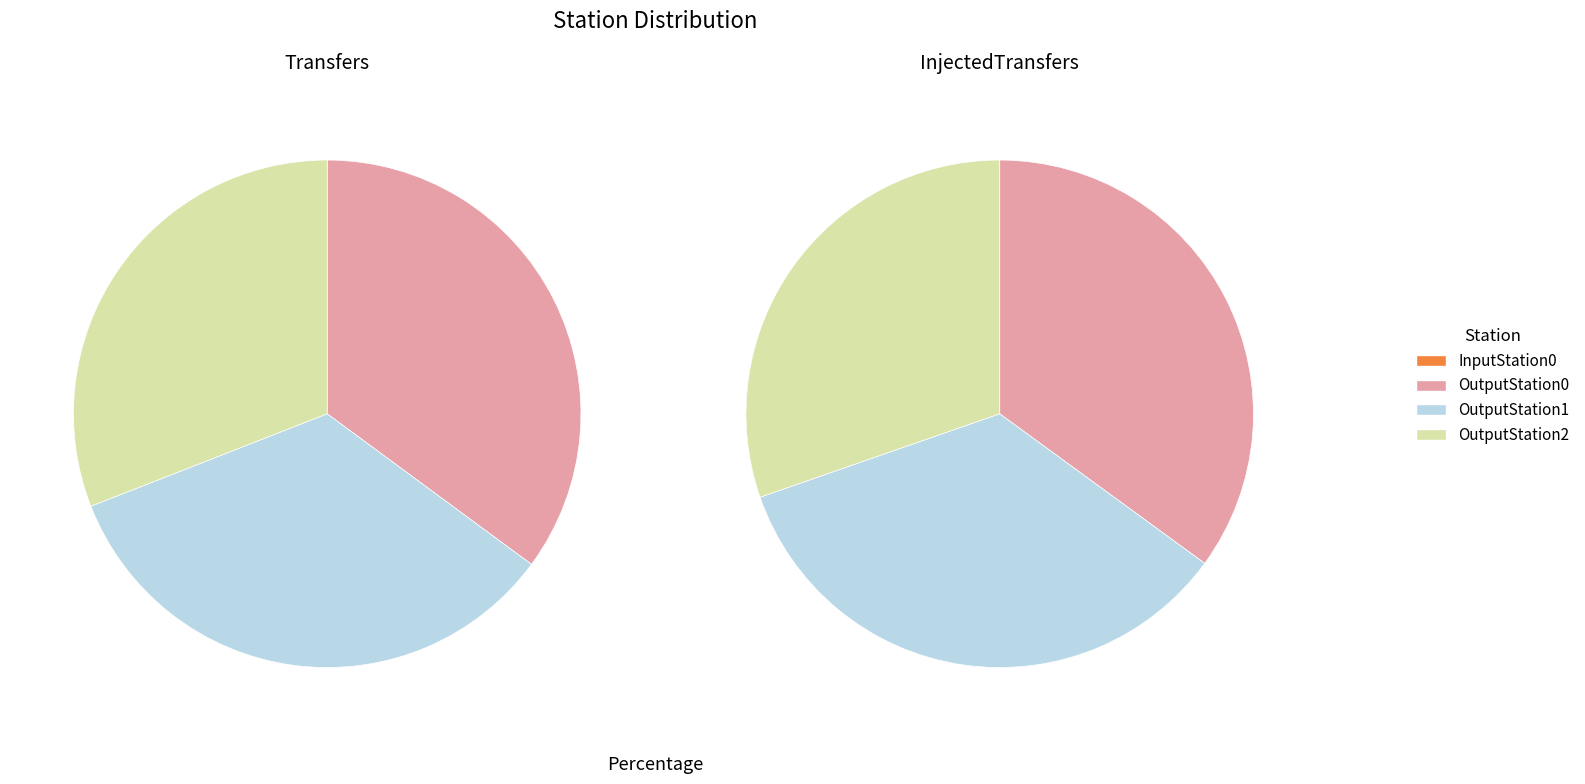

Do OutputStation2 and OutputStation1 together represent more than half of the pie?

Yes